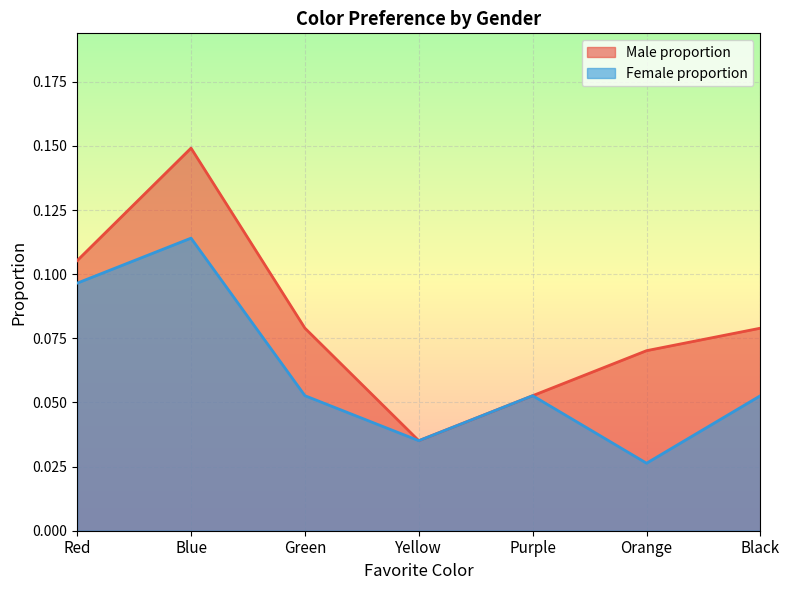

How many Male proportion values are between 0 and 1?

7